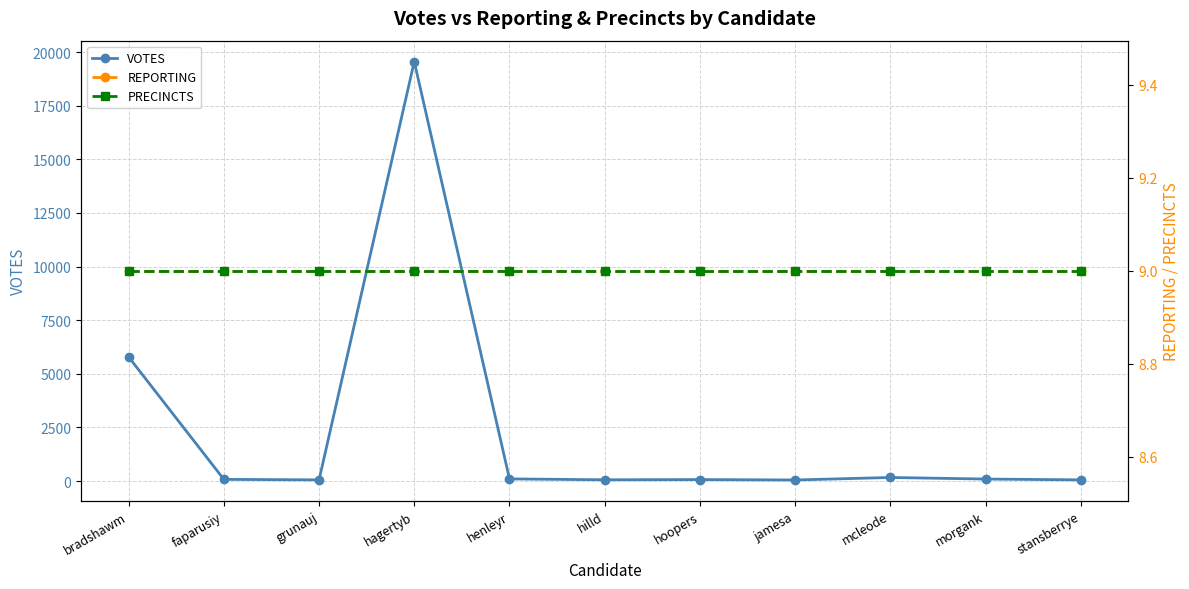

Which series has the widest spread of values?

VOTES